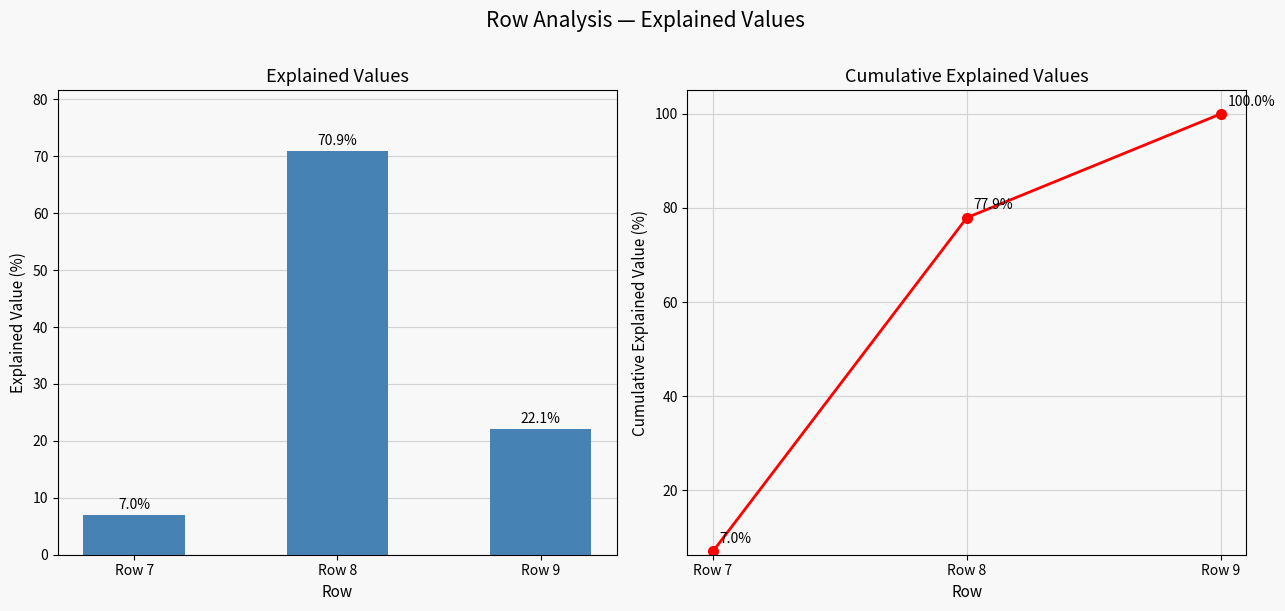

What is the highest value of the Cumulative Explained Variance series?

100.0